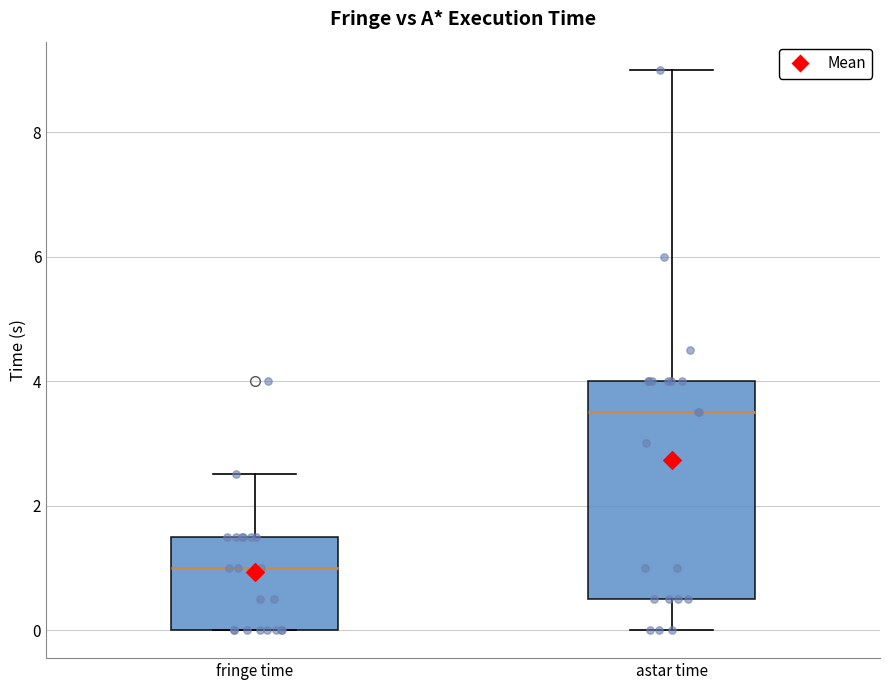

Reading left to right, transcribe this box plot: for each box, give where its median line is, the range the box spans, and where its two whiskers end, as read against the y-axis. The values are not printed on the chart, so give them approximately, as read against the axis.

fringe time: median 1.0, box 0.0 to 1.6, whiskers 0.0 to 2.6
astar time: median 3.6, box 0.6 to 4.0, whiskers 0.0 to 9.0